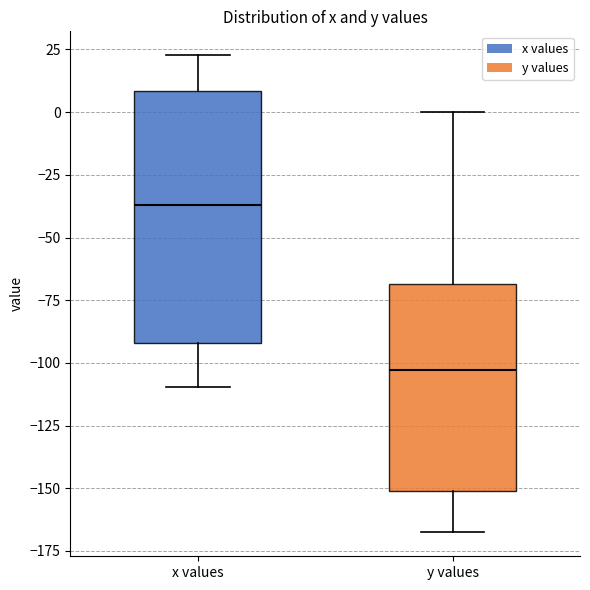

Reading left to right, read every box against the y-axis: the position of its median line, the range the box covers, and the ends of its whiskers. The values are not printed on the chart, so give them approximately, as read against the axis.

x values: median -35, box -90 to 10, whiskers -110 to 25
y values: median -105, box -150 to -70, whiskers -170 to 0